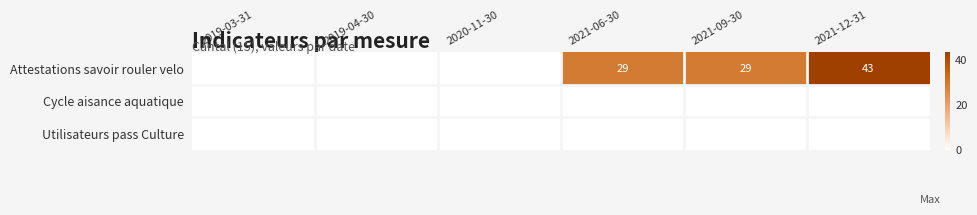

List the series in order of their peak value, lowest first.

Cycle aisance aquatique, Utilisateurs pass Culture, Attestations savoir rouler velo